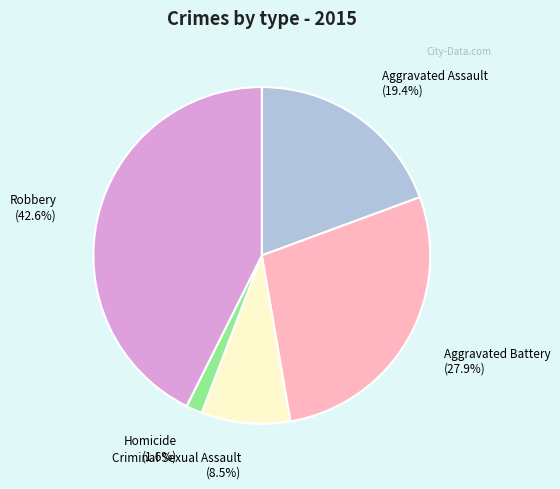

Which has a higher value, Aggravated Battery or Robbery?

Robbery